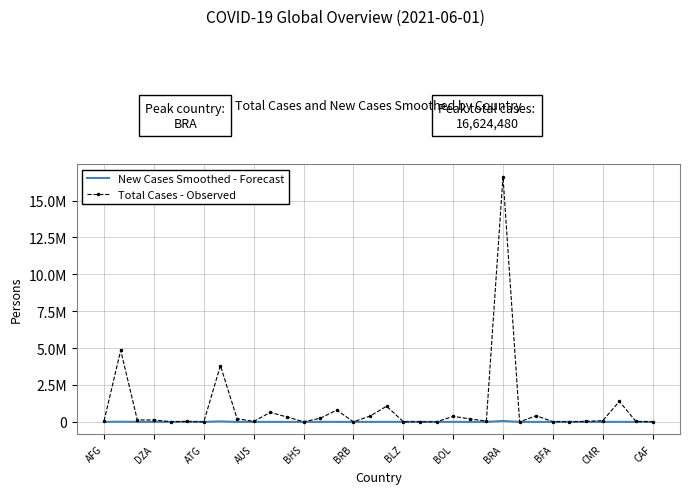

What are all the series names shown in the legend?

New Cases Smoothed - Forecast, Total Cases - Observed